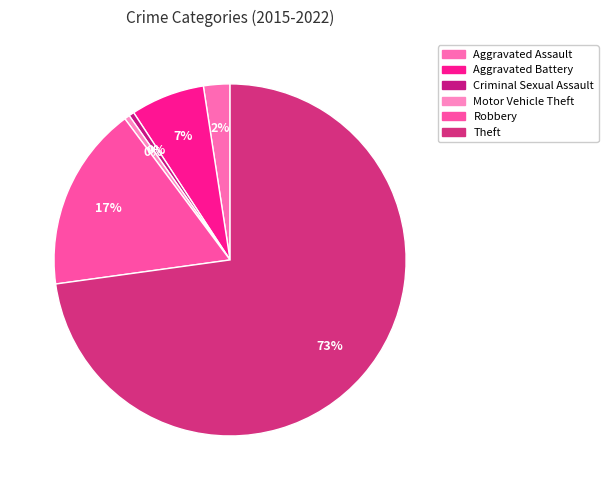

What percentage do Criminal Sexual Assault and Robbery together represent?

17.5%